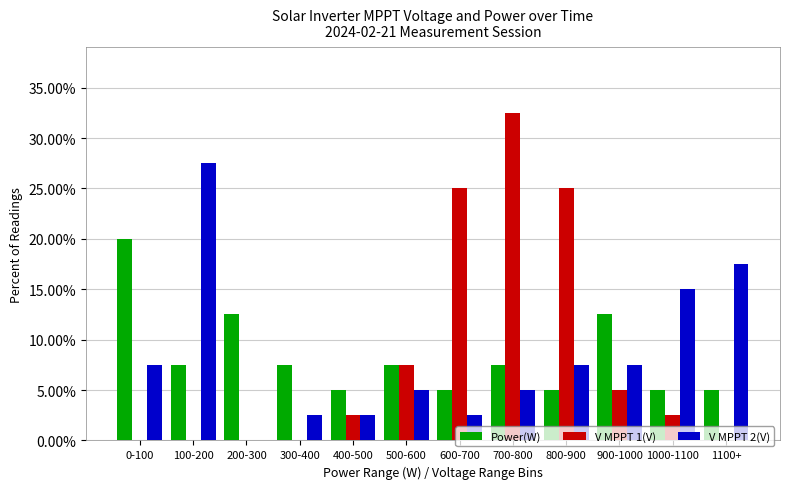

At which category is the sum across all series the highest?

700-800